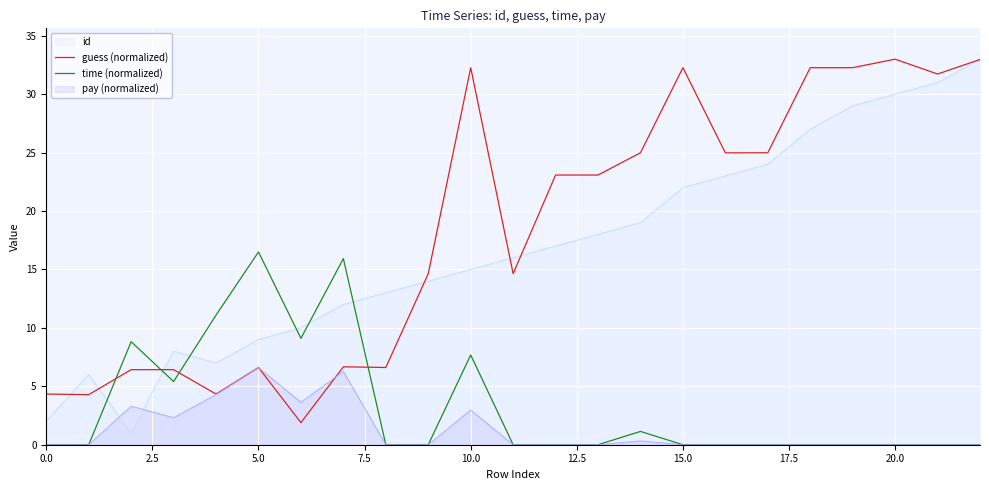

How many lines are shown in the chart?

4